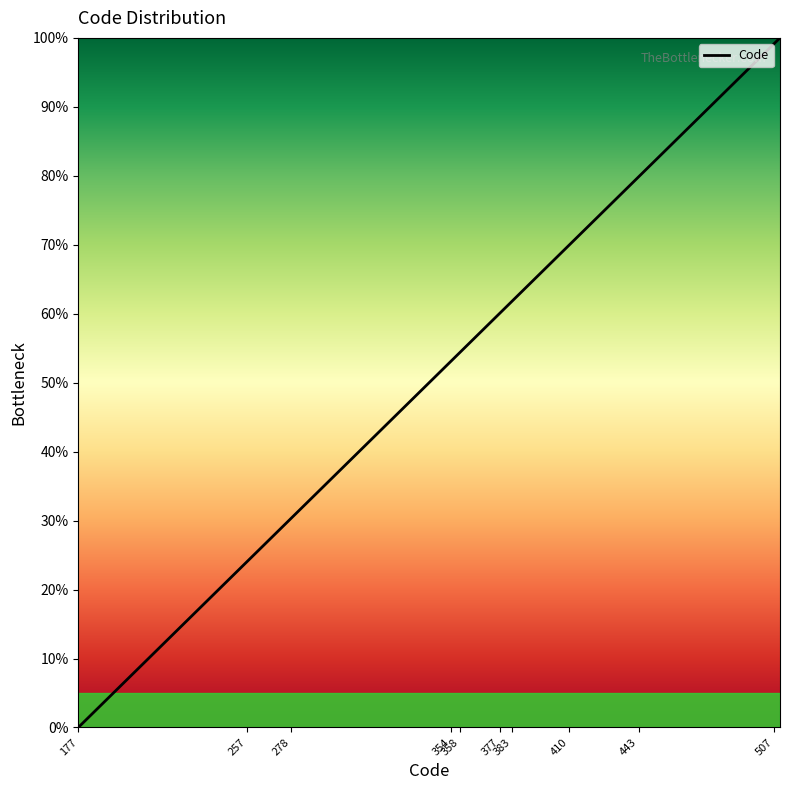

What is the maximum value shown in the chart?

100.0